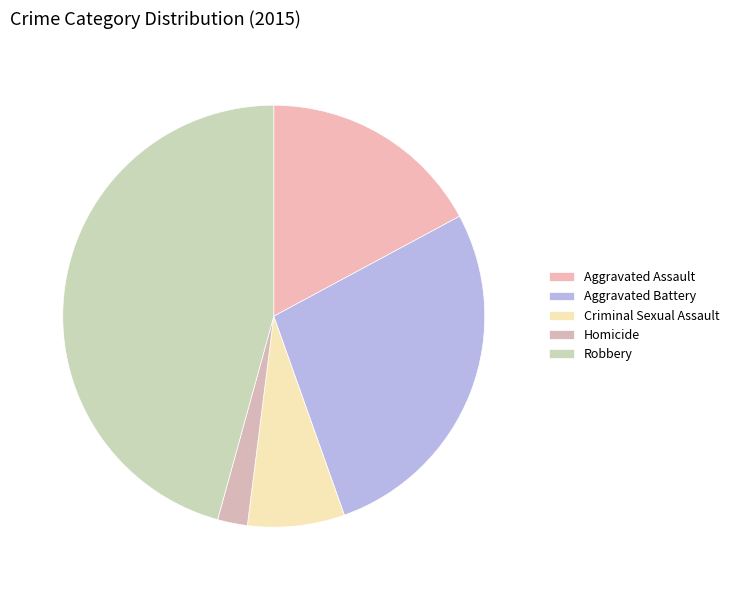

How many segments does this pie chart have?

5